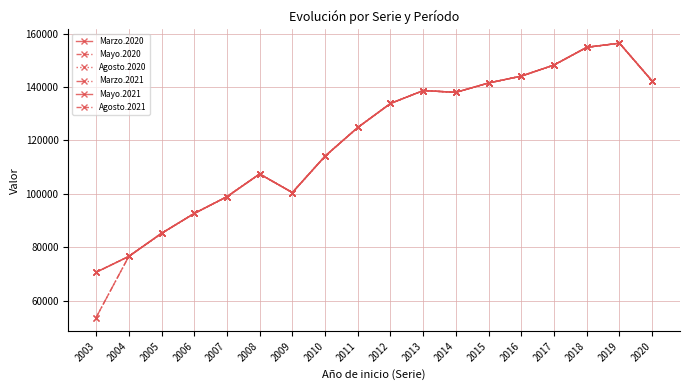

Is this an area chart (filled region under the line)?

No